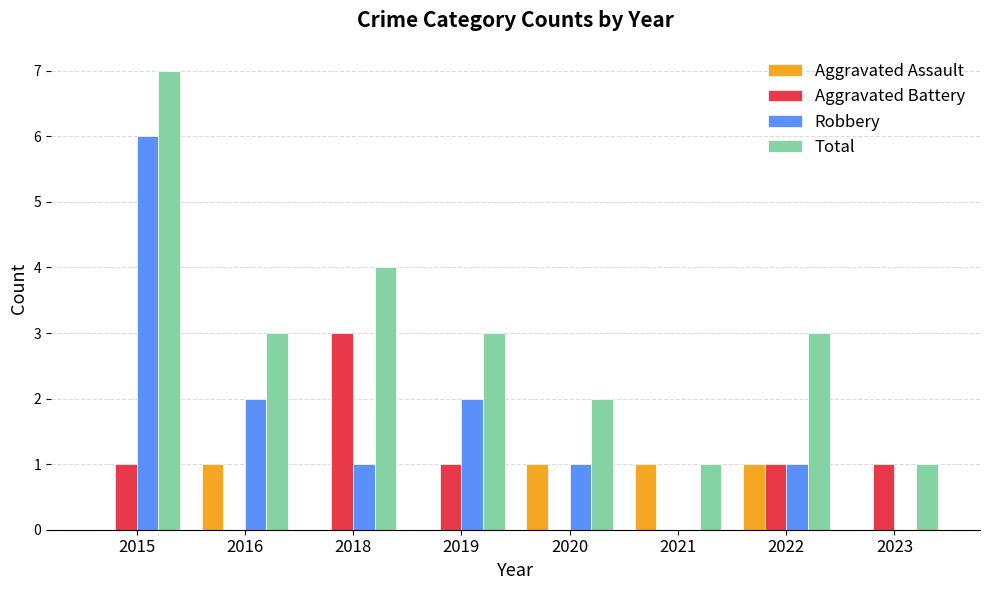

How many distinct data groups are displayed?

4